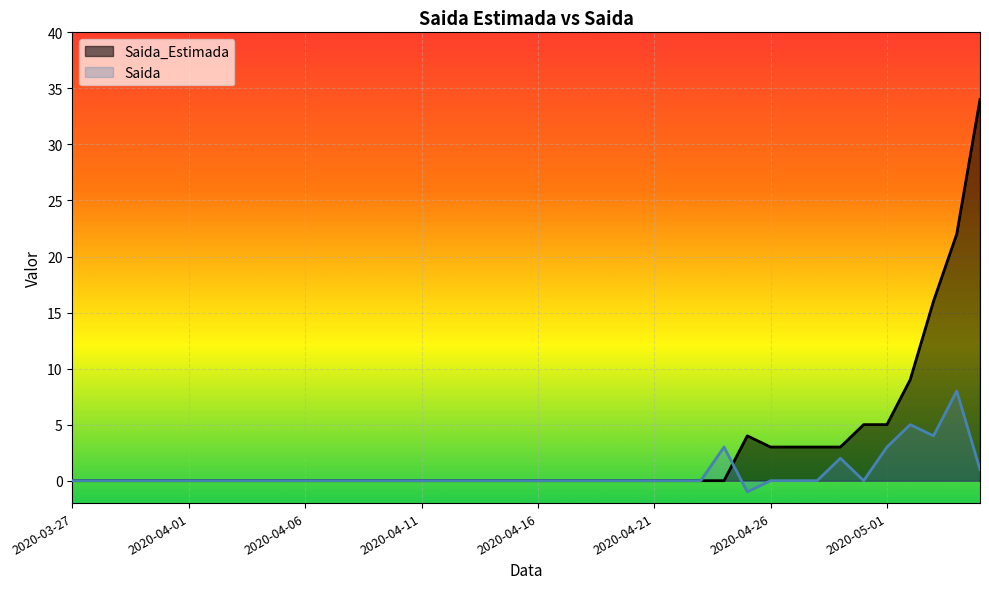

What is the difference between the highest and lowest values at 2020-04-24?

3